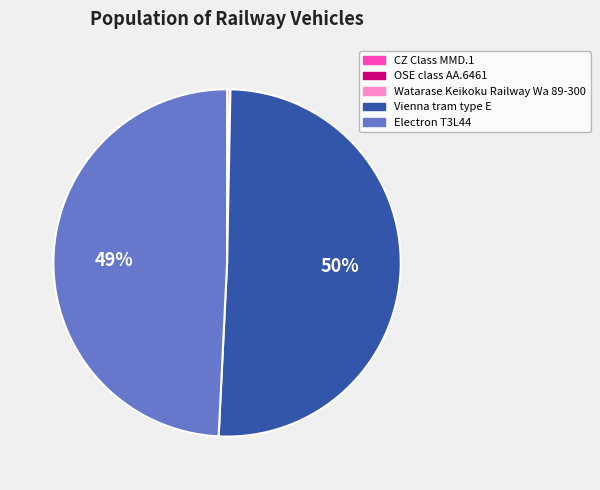

To the nearest percent, what is the combined percentage of Vienna tram type E and Electron T3L44?

100%